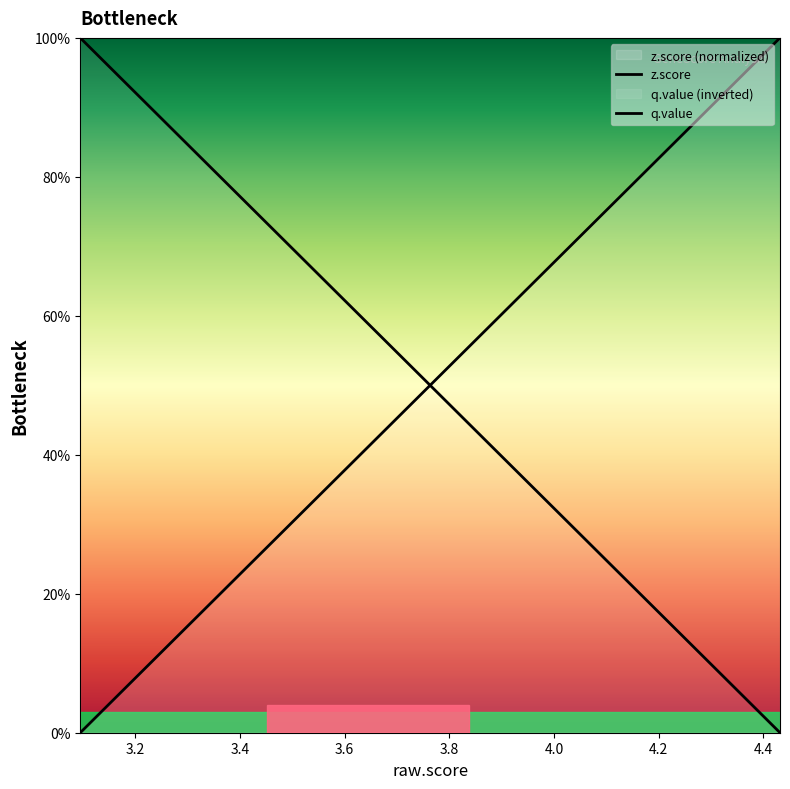

Does the chart display data point markers on the line(s)?

No